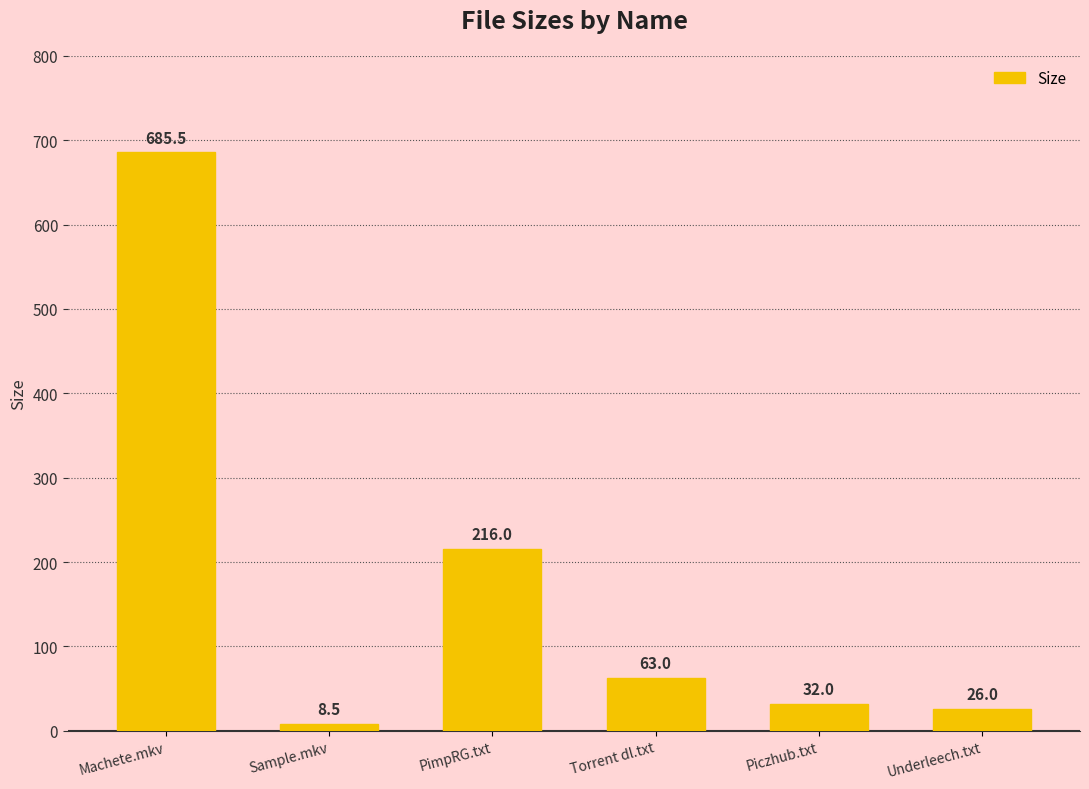

Reading right to left, what are all the values shown in this chart?

Underleech.txt=26.0	Piczhub.txt=32.0	Torrent dl.txt=63.0	PimpRG.txt=216.0	Sample.mkv=8.5	Machete.mkv=685.5